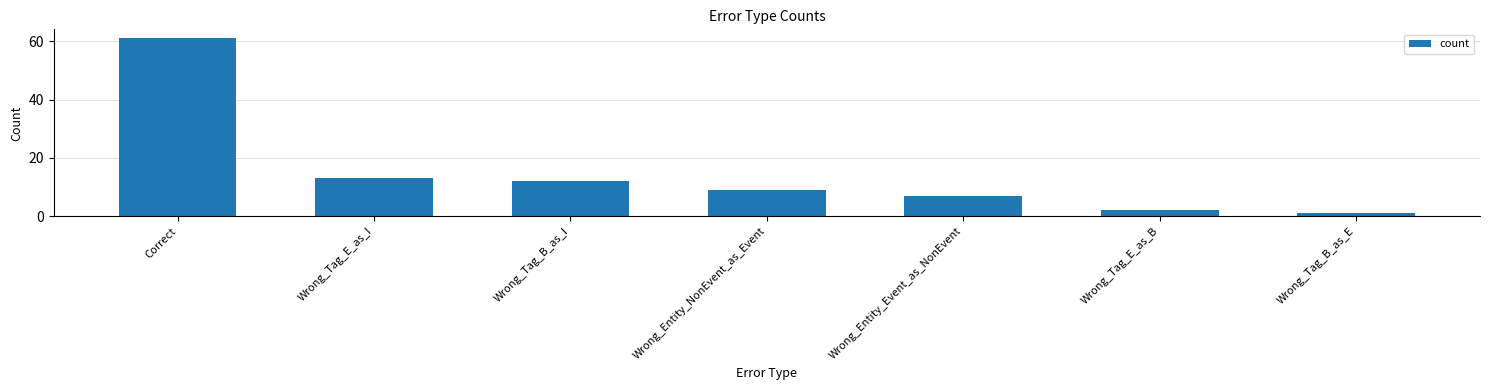

What is the label of the 5th bar from the left?

Wrong_Entity_Event_as_NonEvent